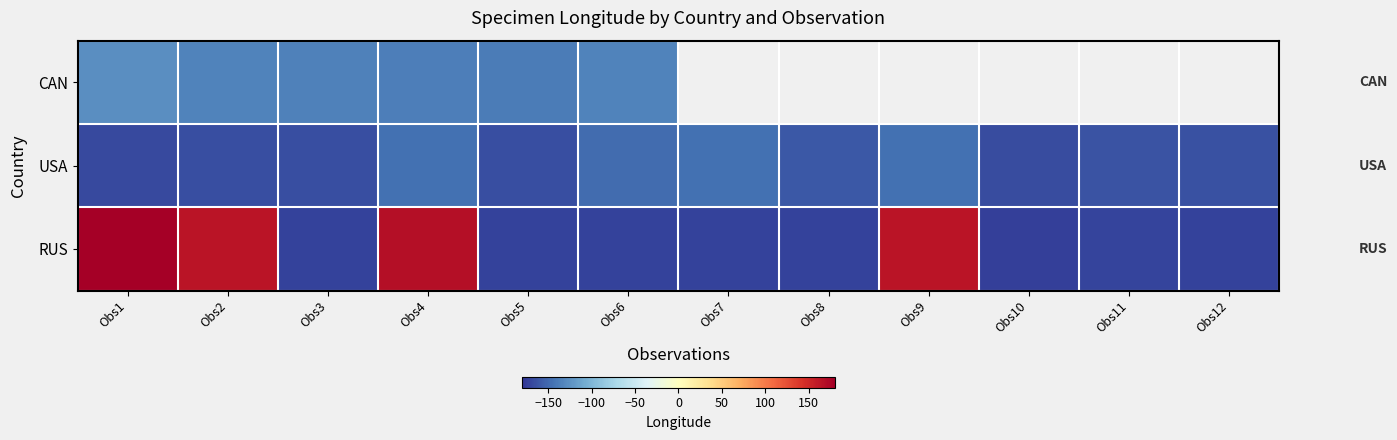

The RUS series shows 179.3 at Obs1. True or false?

True